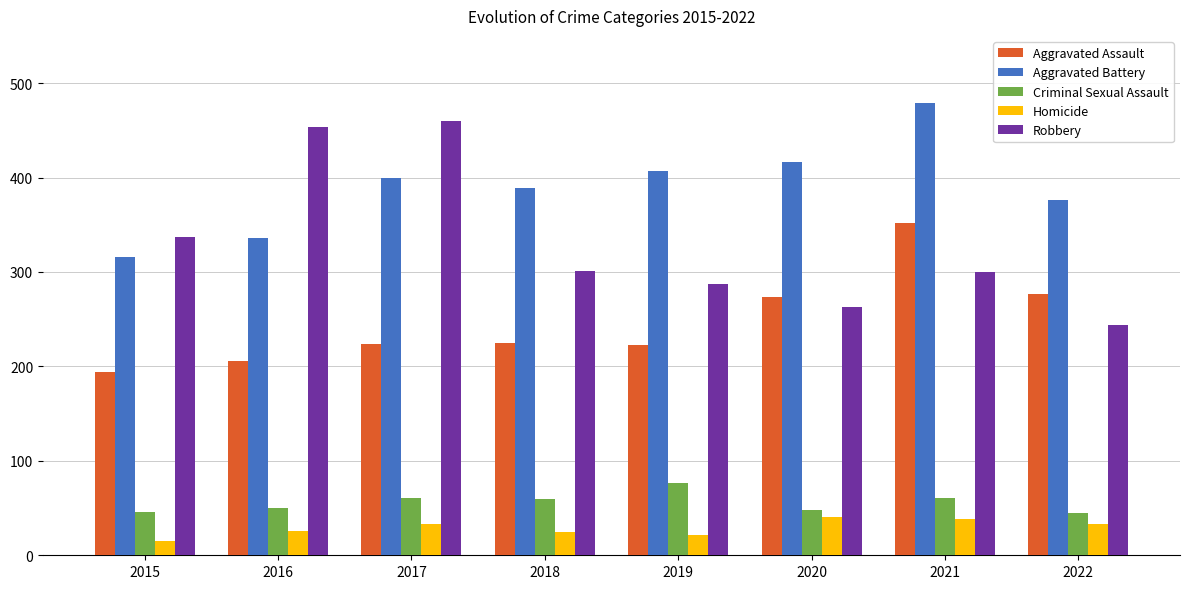

True or false: Robbery has a value of 287 at 2019.

True